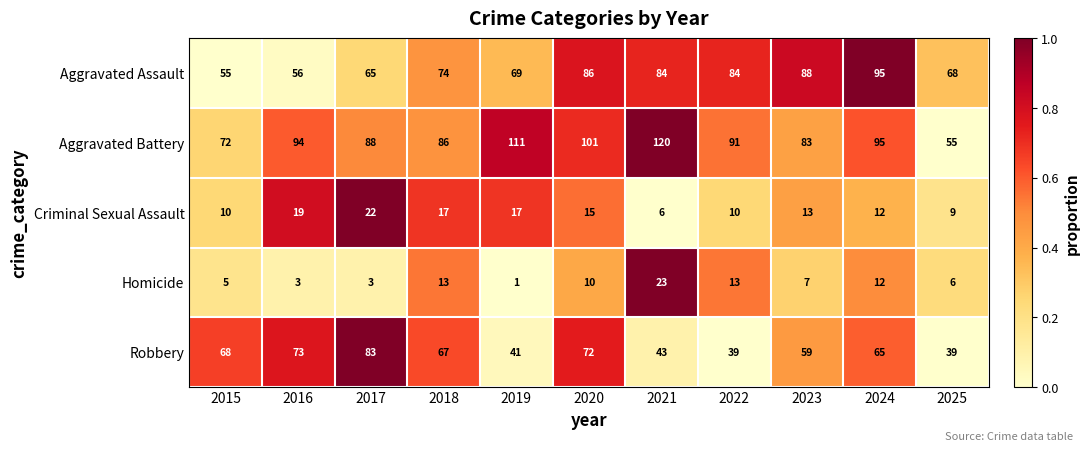

What is the average value of the Aggravated Assault series?

75